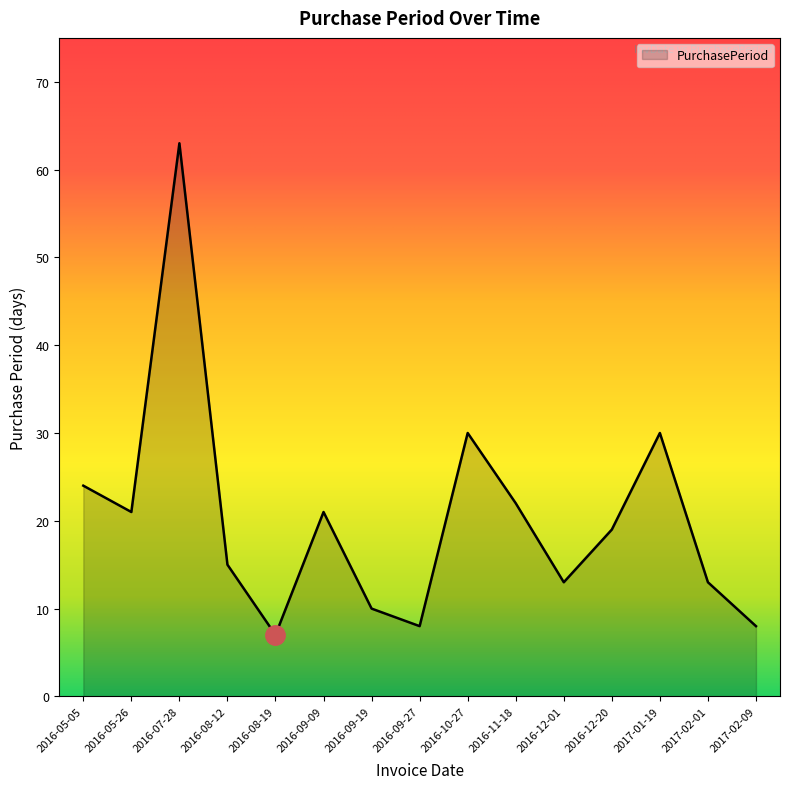

What is the approximate value at 2016-07-28, to the nearest 5?

65